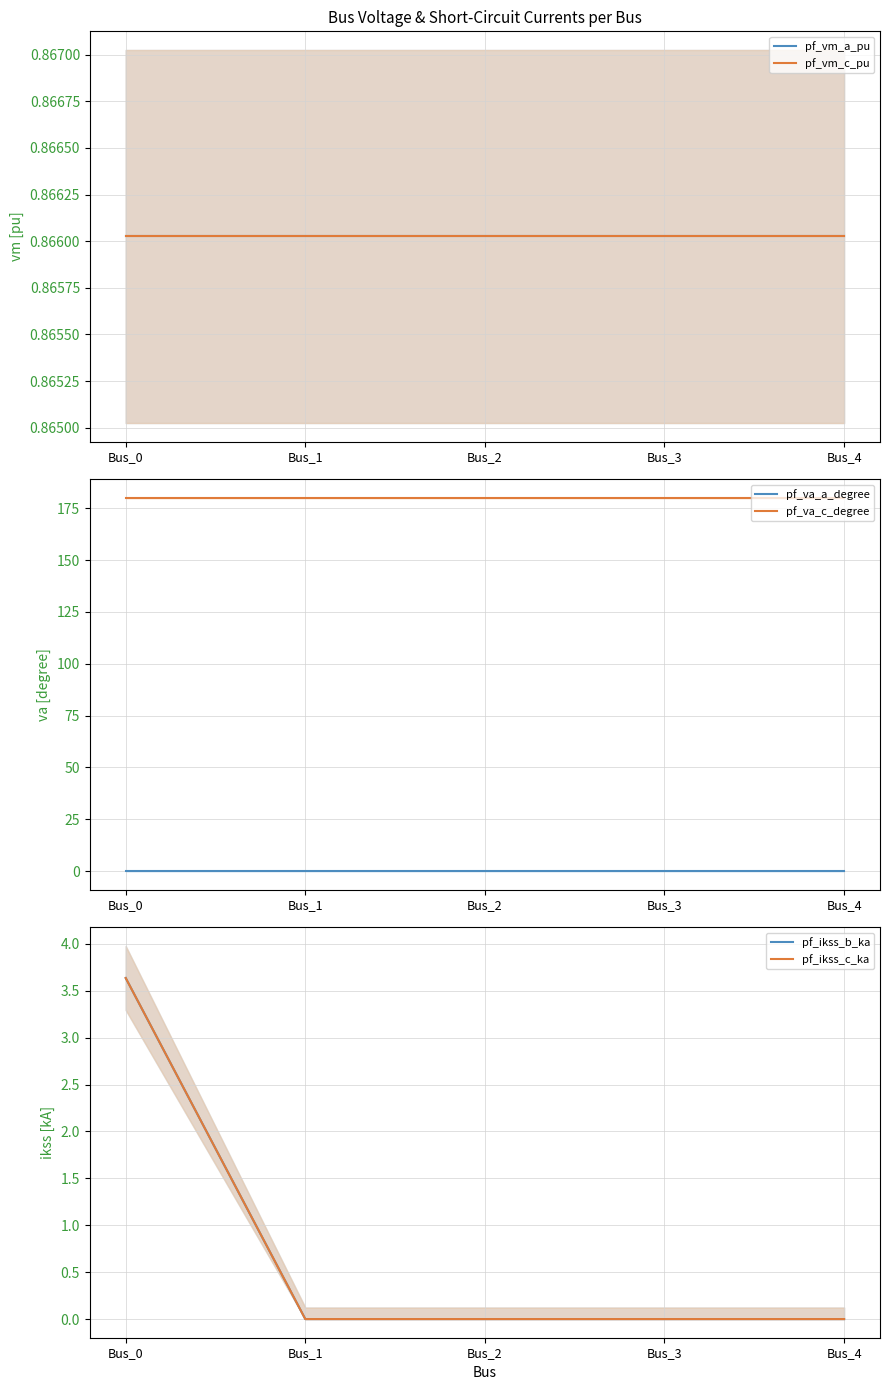

The value of pf_ikss_b_ka at Bus_2 is -2.4. True or false?

False